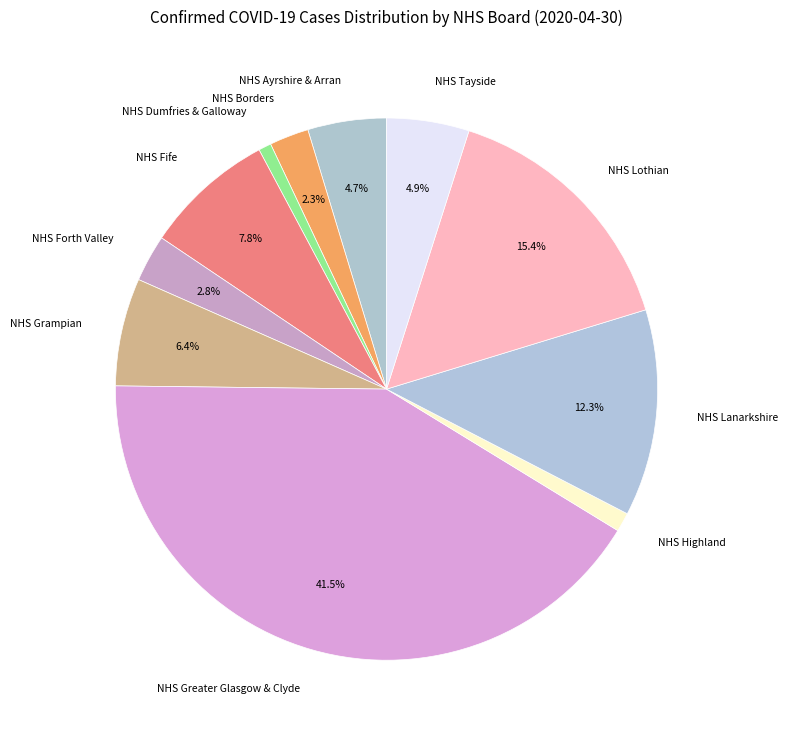

To the nearest percent, what is the difference between the NHS Lanarkshire and NHS Greater Glasgow & Clyde slice percentages?

29%